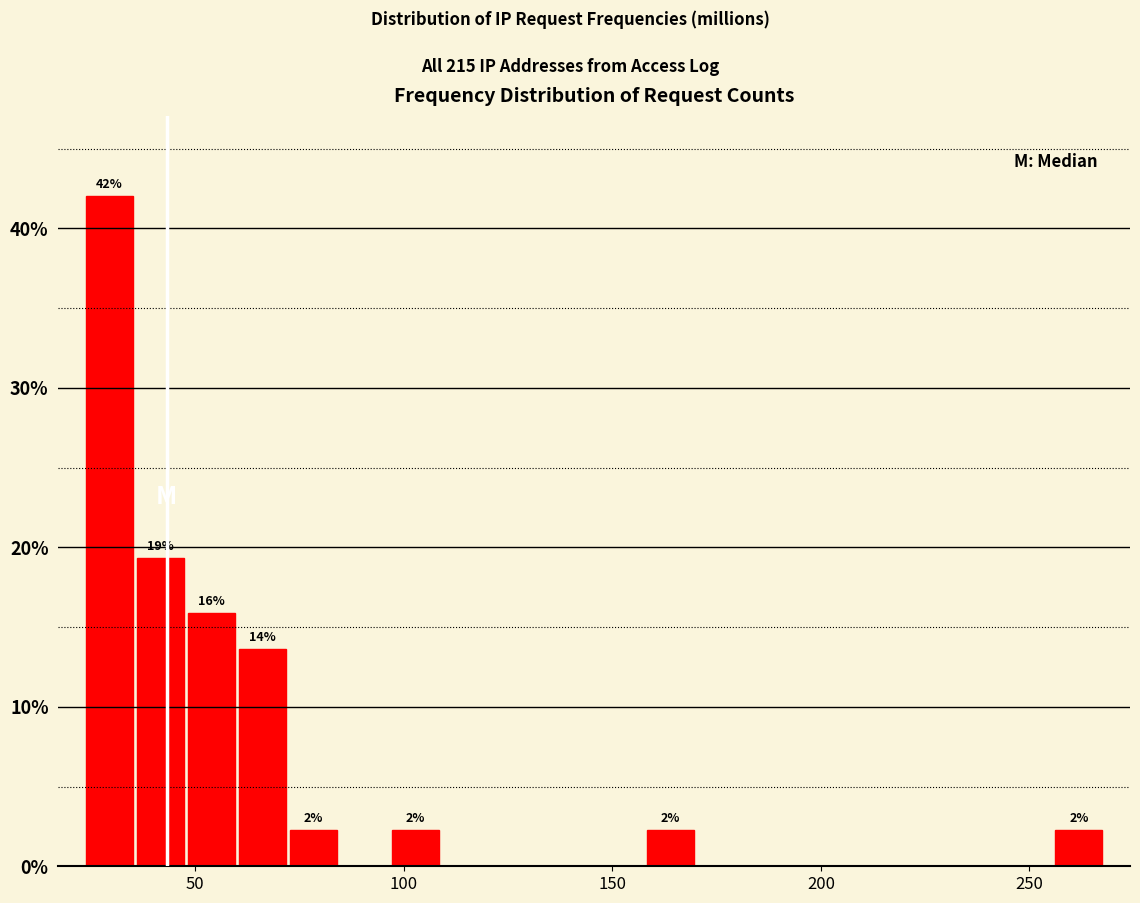

Around what value on the x-axis is the tallest bar? Give the approximate position of its centre, as read against the axis.

30